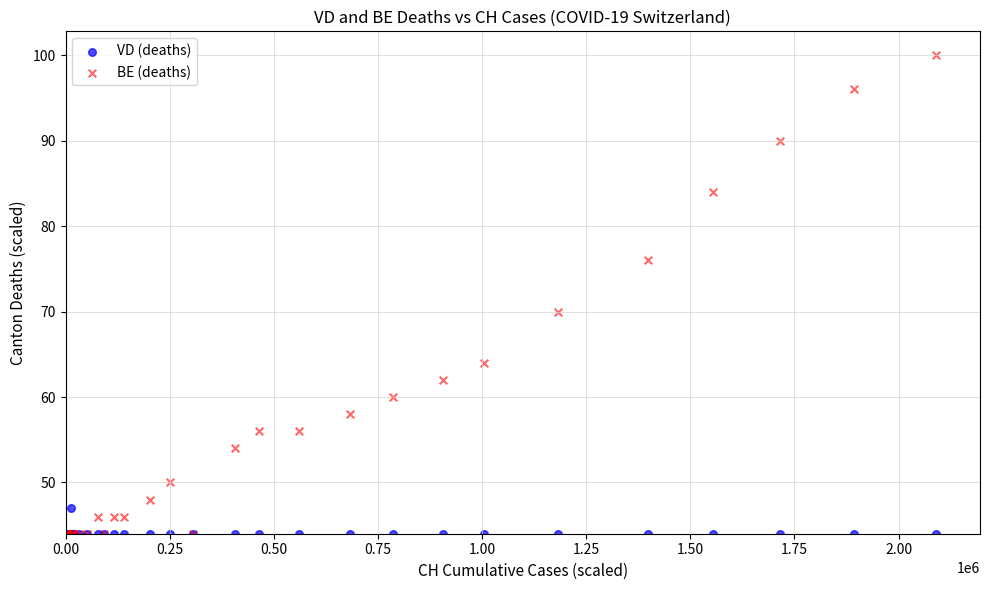

Across all series, what Y value is closest to 72?

70